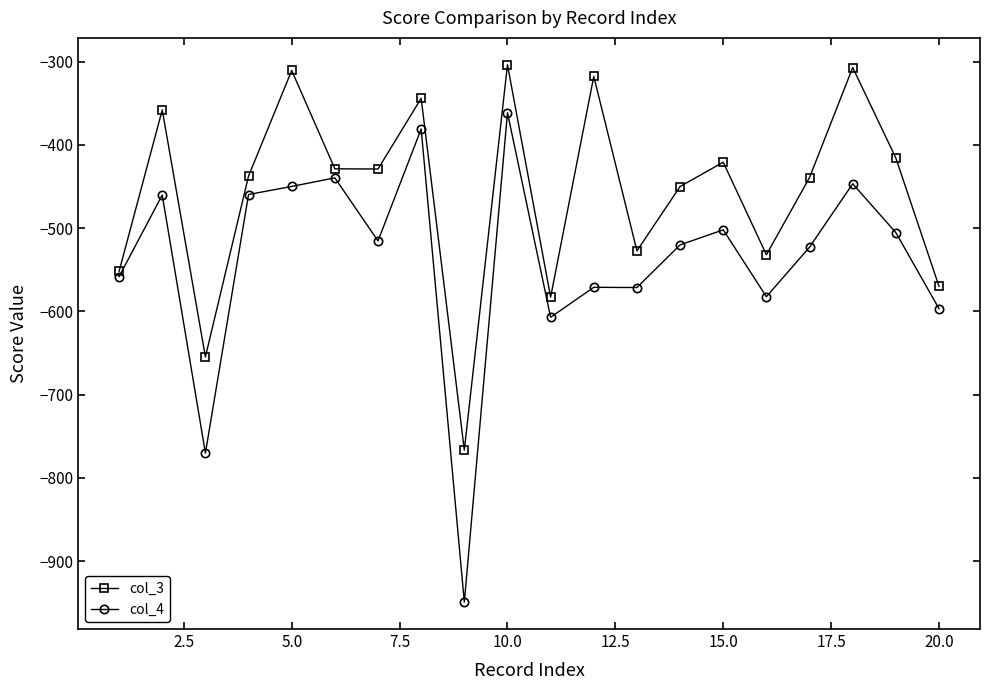

Which series has the widest spread of values?

col_4